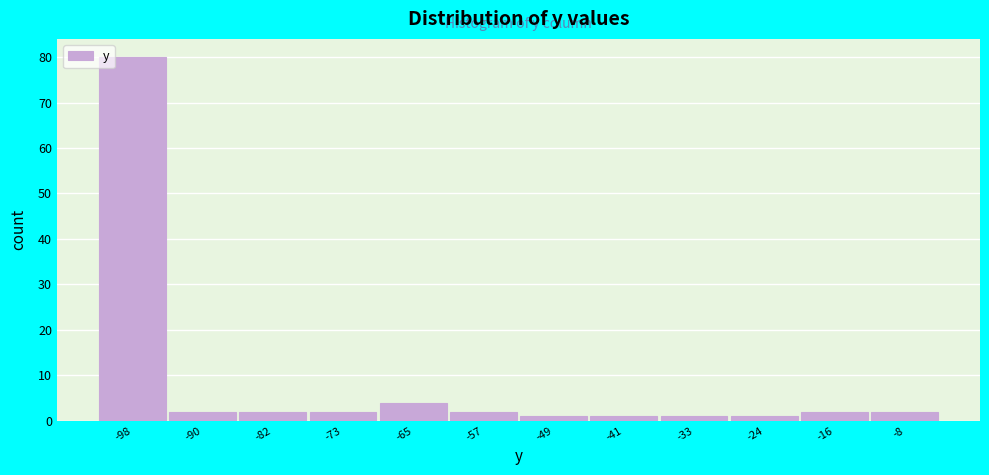

Reading left to right, extract all data points from this chart.

-98=80	-90=2	-82=2	-73=2	-65=4	-57=2	-49=1	-41=1	-33=1	-24=1	-16=2	-8=2